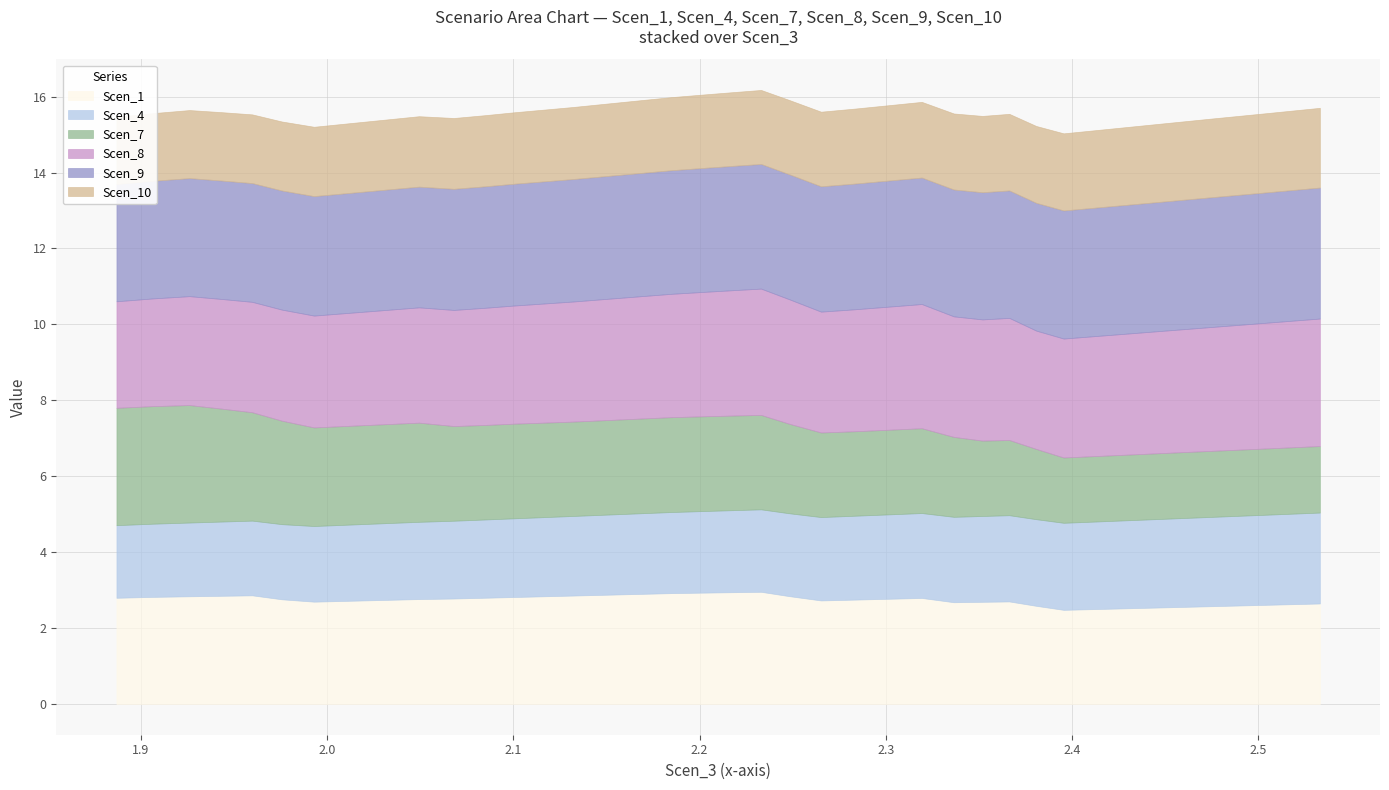

After their last crossing, which series has the higher values: Scen_9 or Scen_7?

Scen_9